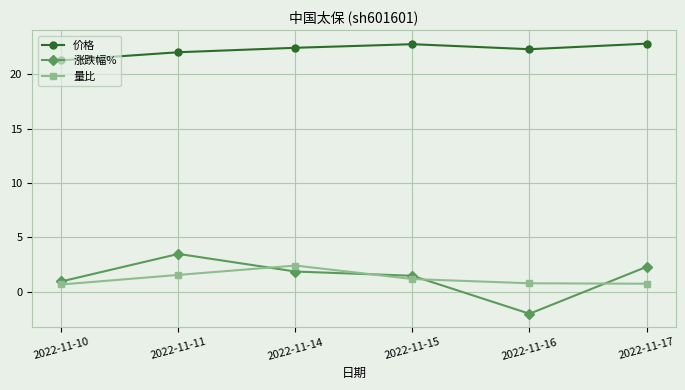

At 2022-11-11, list the series in order from smallest to largest.

量比, 涨跌幅%, 价格